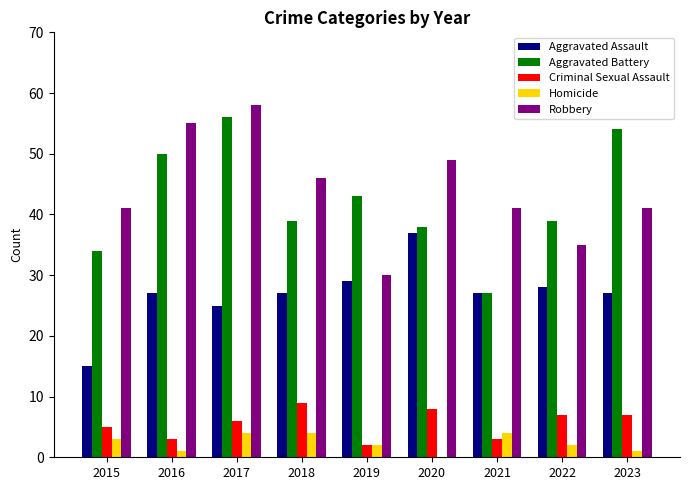

Read the Aggravated Battery value at 2015, to the nearest 10.

30